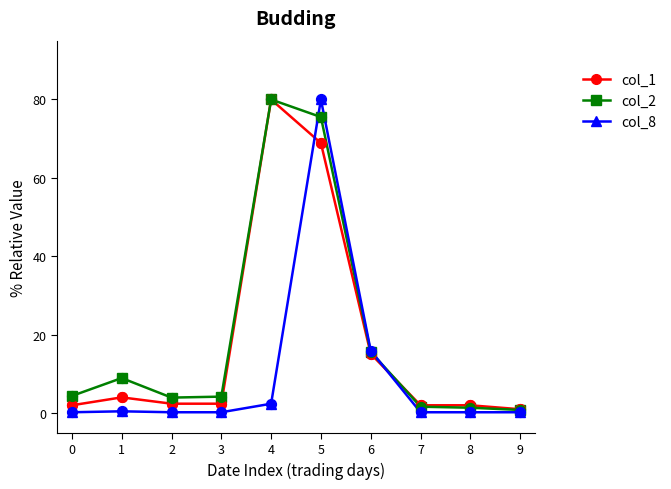

At how many categories does at least one series exceed 60?

2